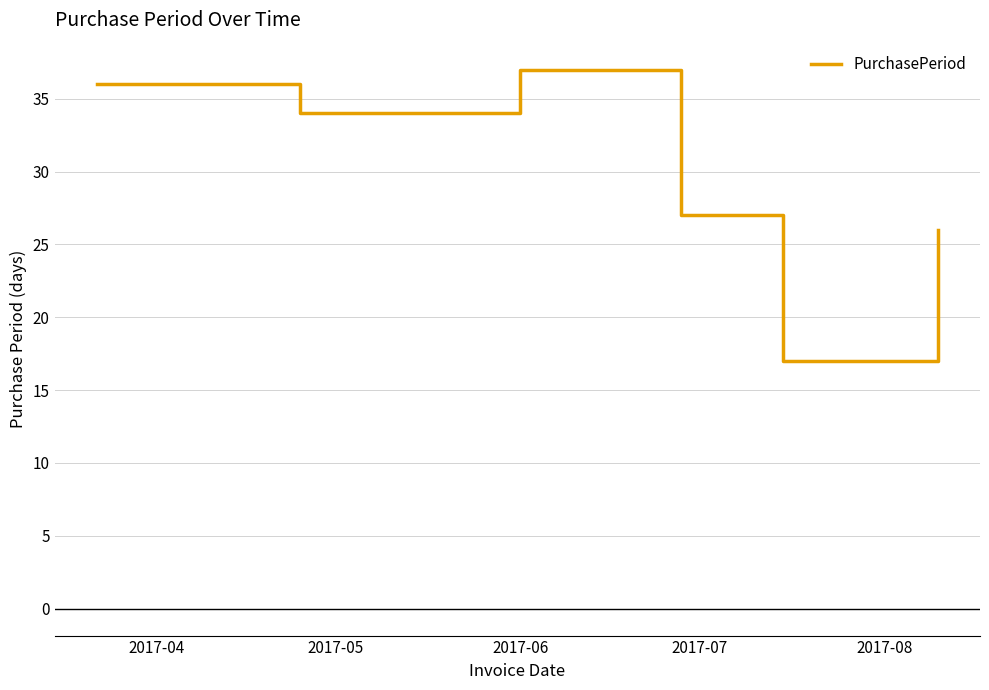

What is the difference between the maximum and second lowest values?

11